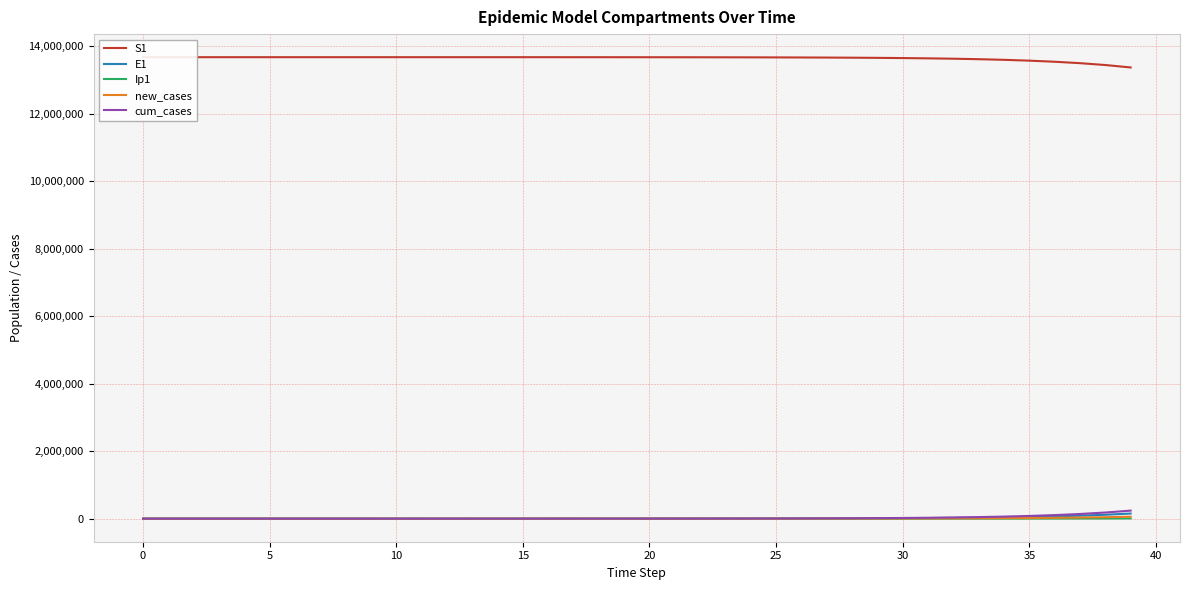

How many distinct data groups are displayed?

5